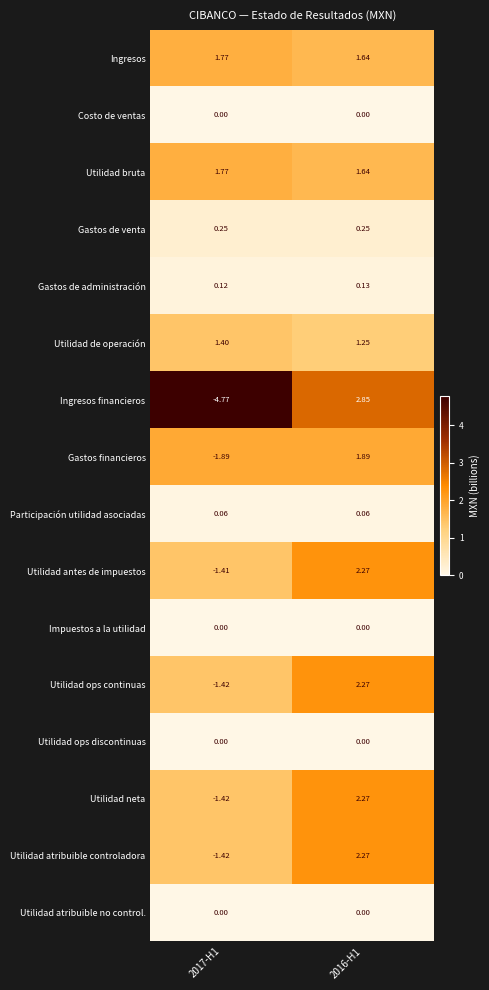

Between 2017-H1 and 2016-H1, which series saw the biggest shift?

Ingresos financieros